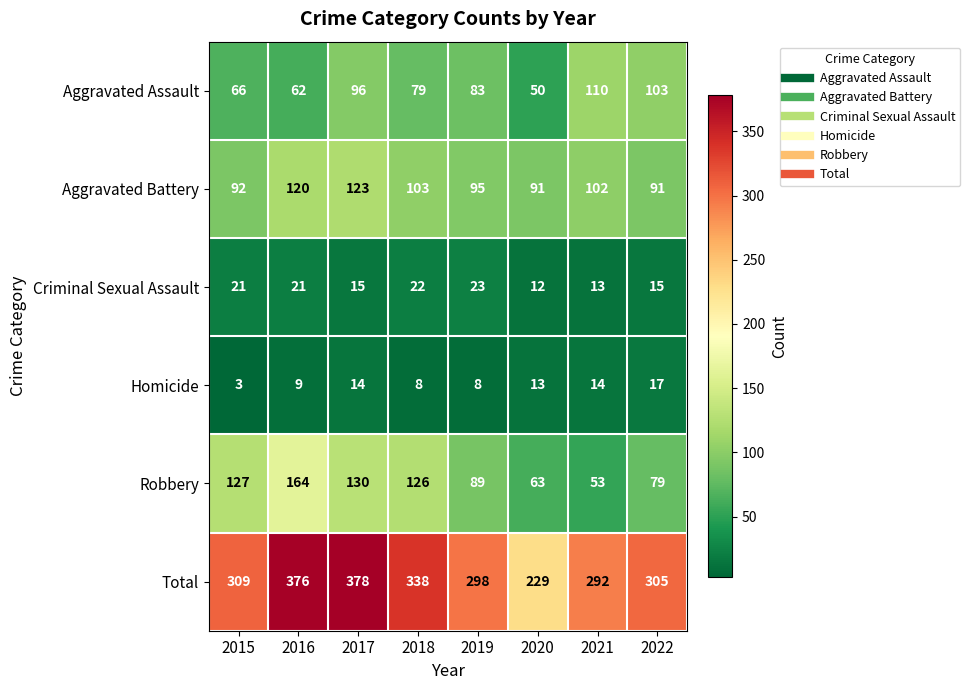

How many distinct data groups are displayed?

6